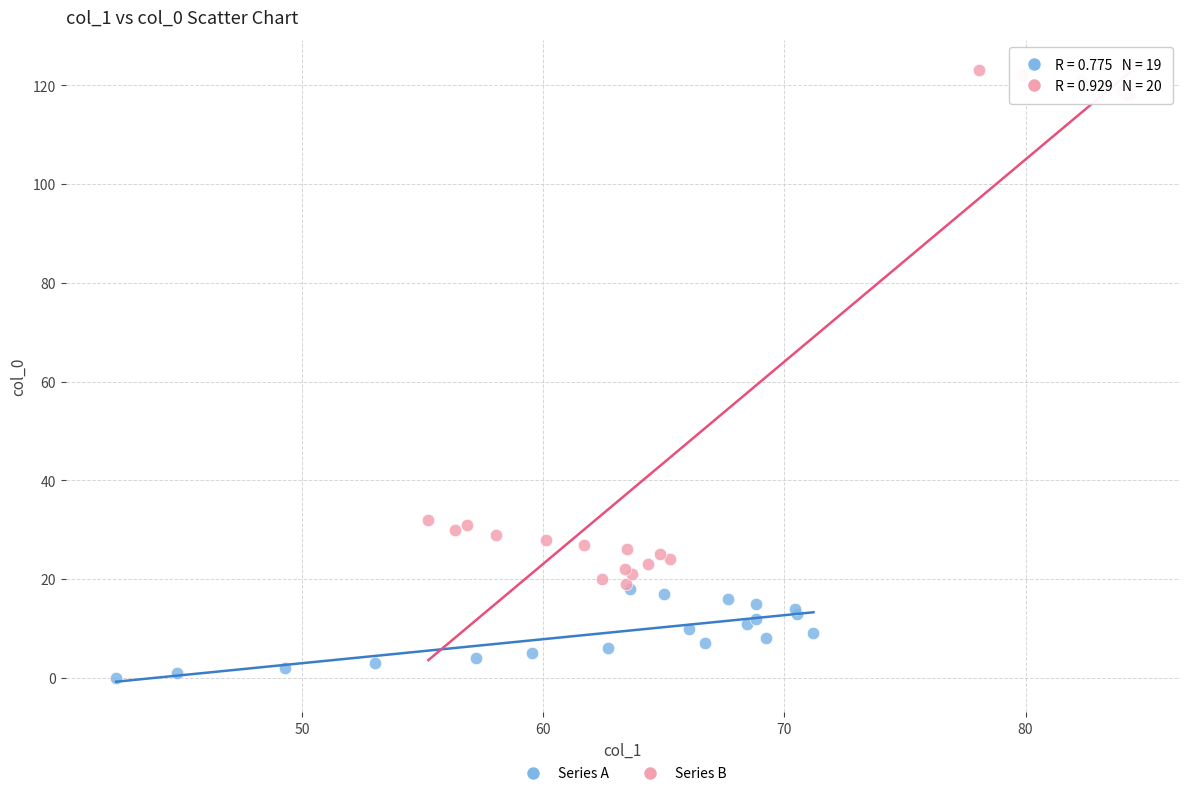

Which series has the widest spread of Y values?

Series B